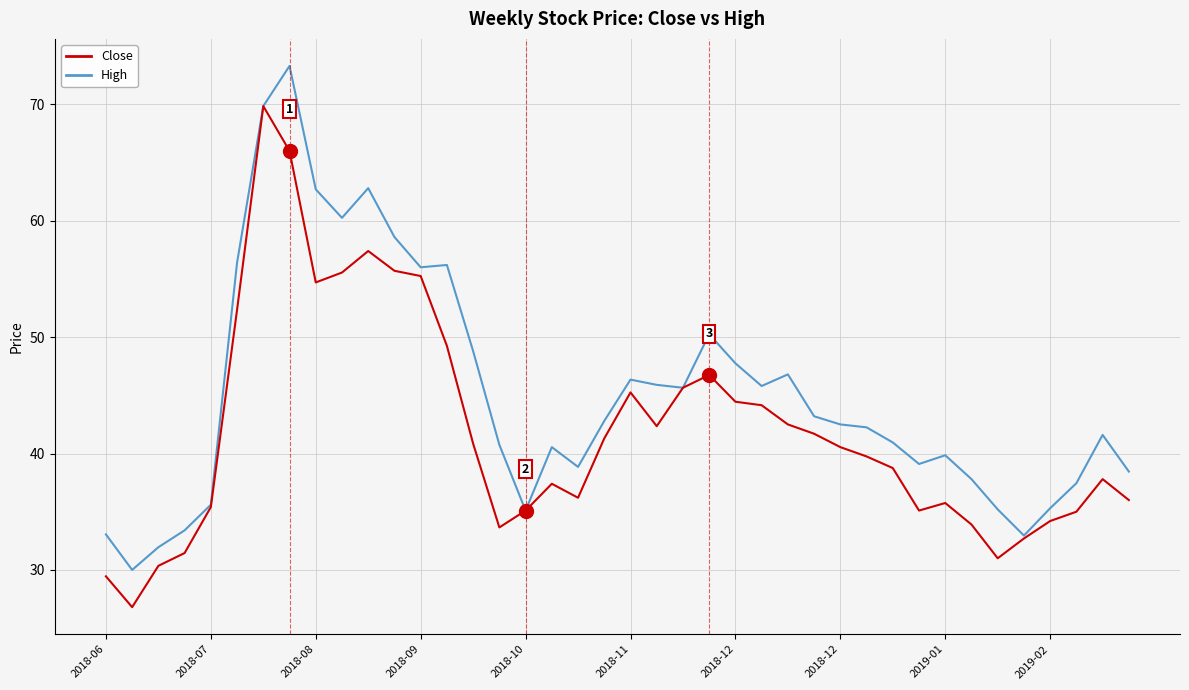

Rank the series by their average value, from lowest to highest.

Close, High